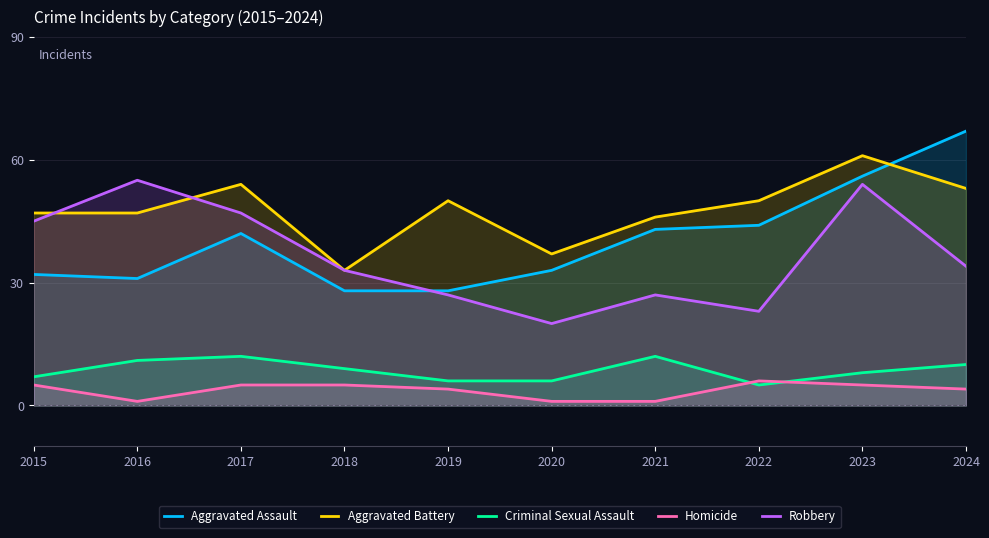

True or false: Criminal Sexual Assault has more than 2 interior local peaks.

False